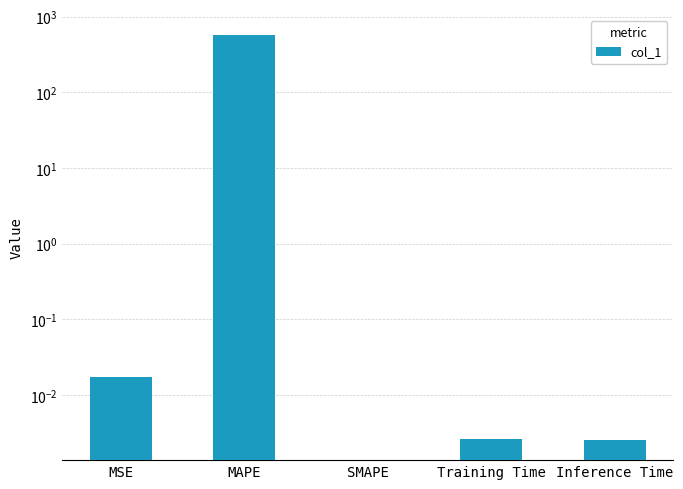

How many distinct data groups are displayed?

1